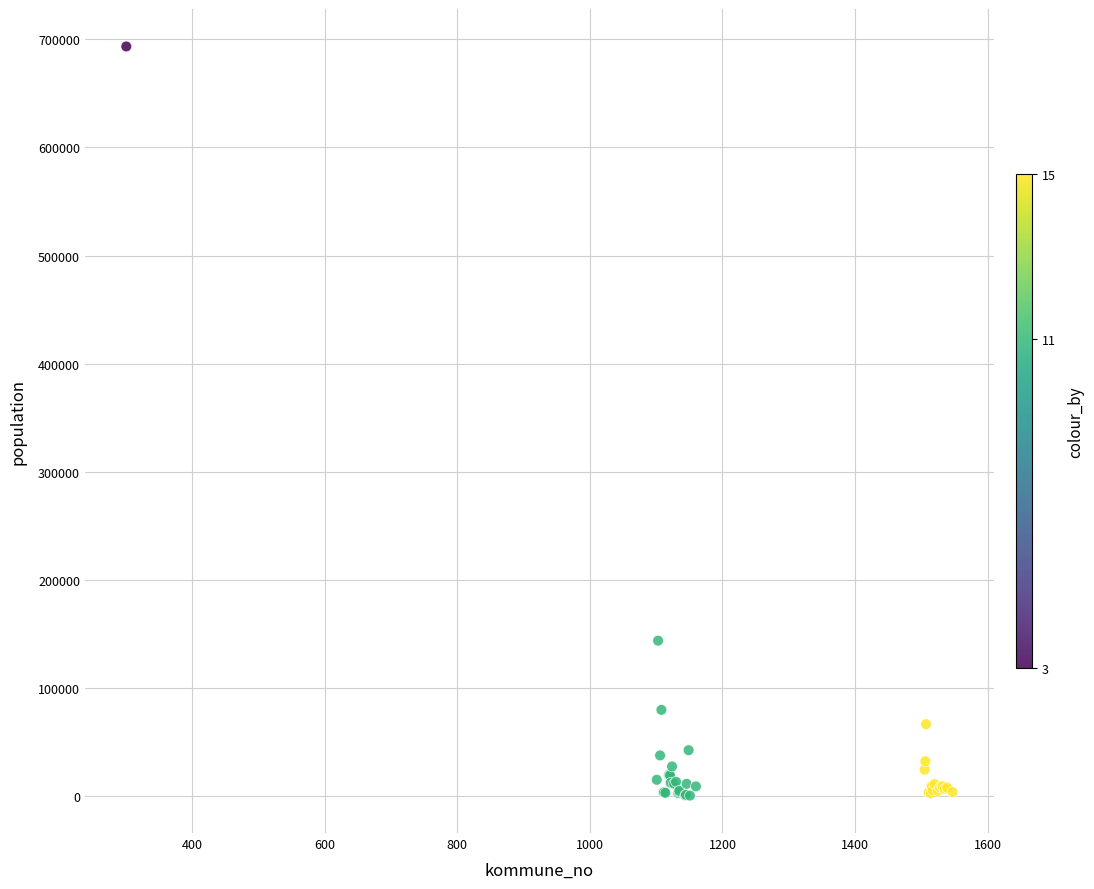

What Y value in the scatter plot is closest to 346846?

143574